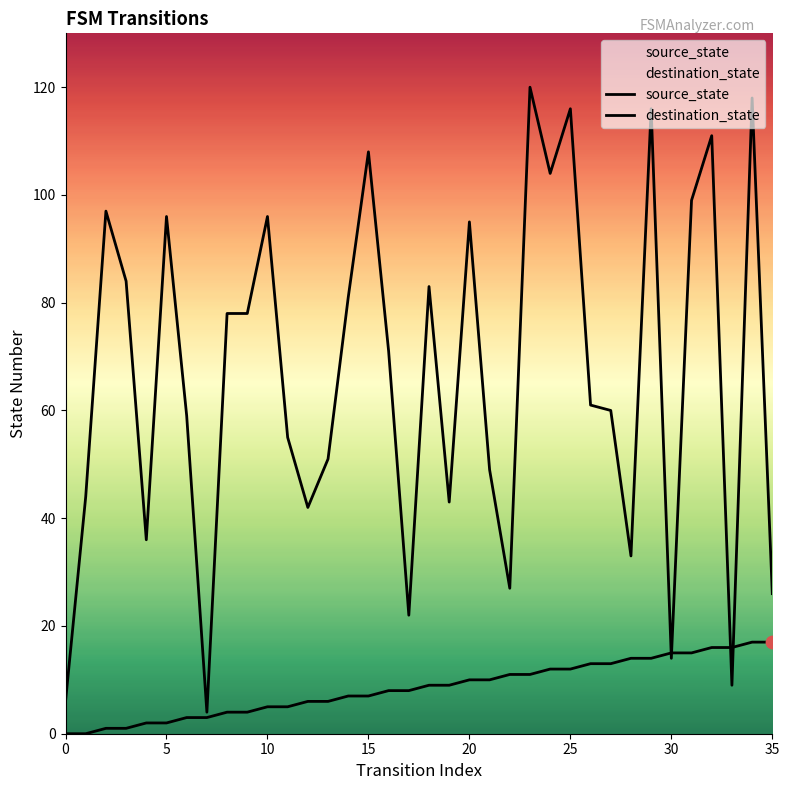

Which series has the largest Y range (max minus min)?

destination_state